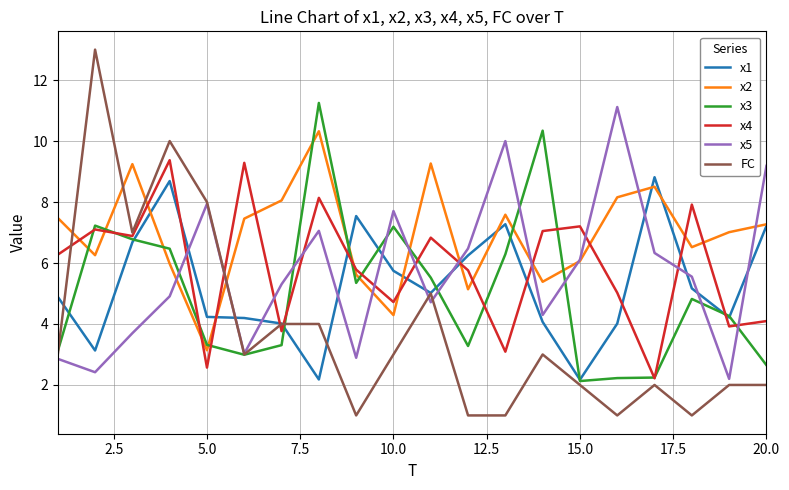

Which series has the widest spread of values?

FC